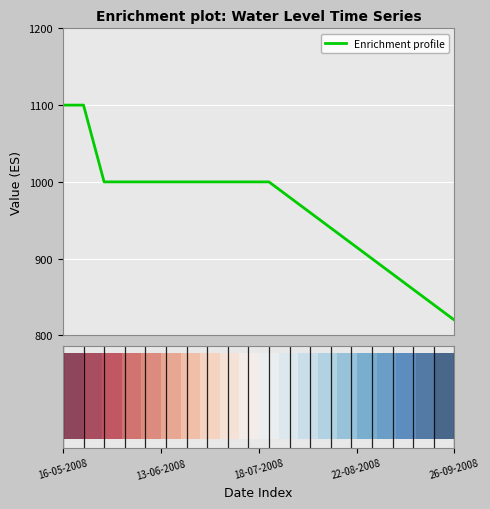

What is the smallest value displayed?

820